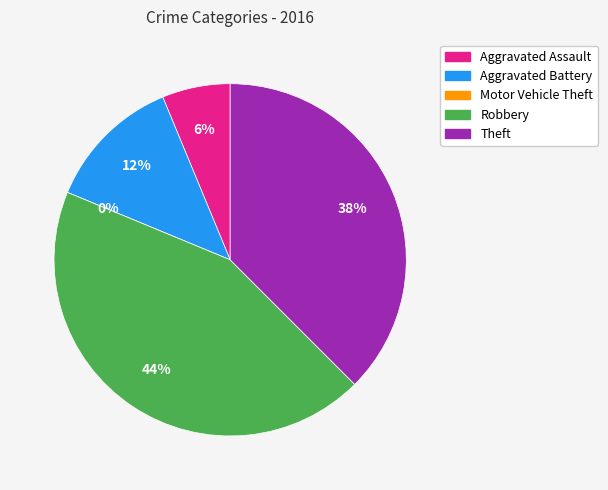

Is it true that Theft is 38% of the pie?

True